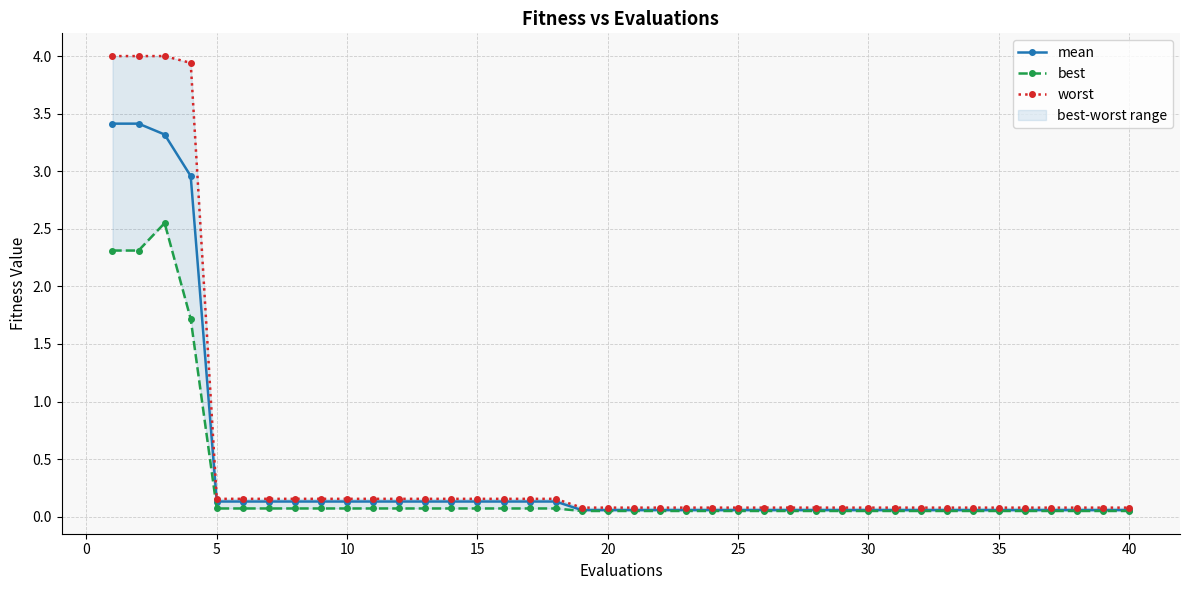

The value of mean at 5 is 0.1. True or false?

True